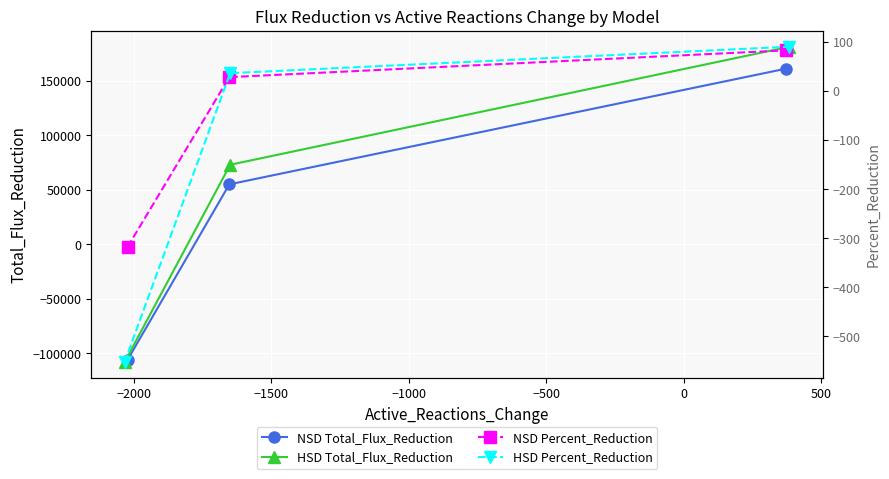

What is the difference between the maximum and minimum values in the NSD Total_Flux_Reduction series?

267359.8